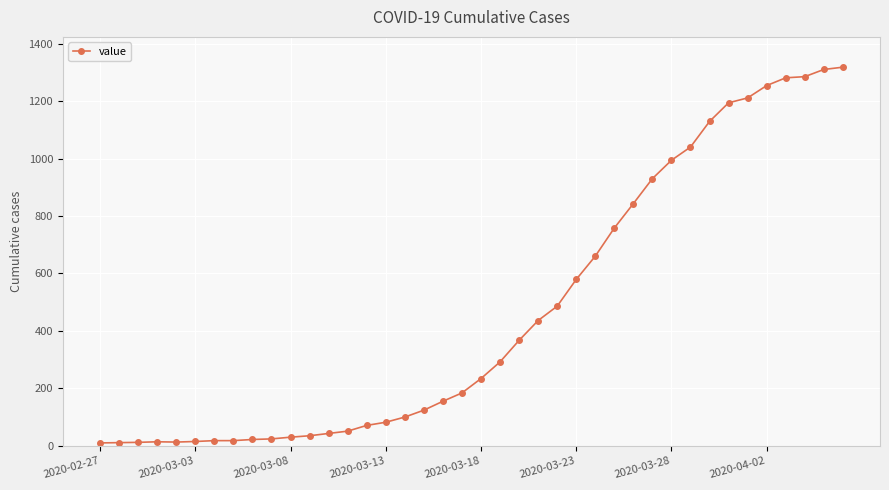

Does the chart display data point markers on the line(s)?

Yes